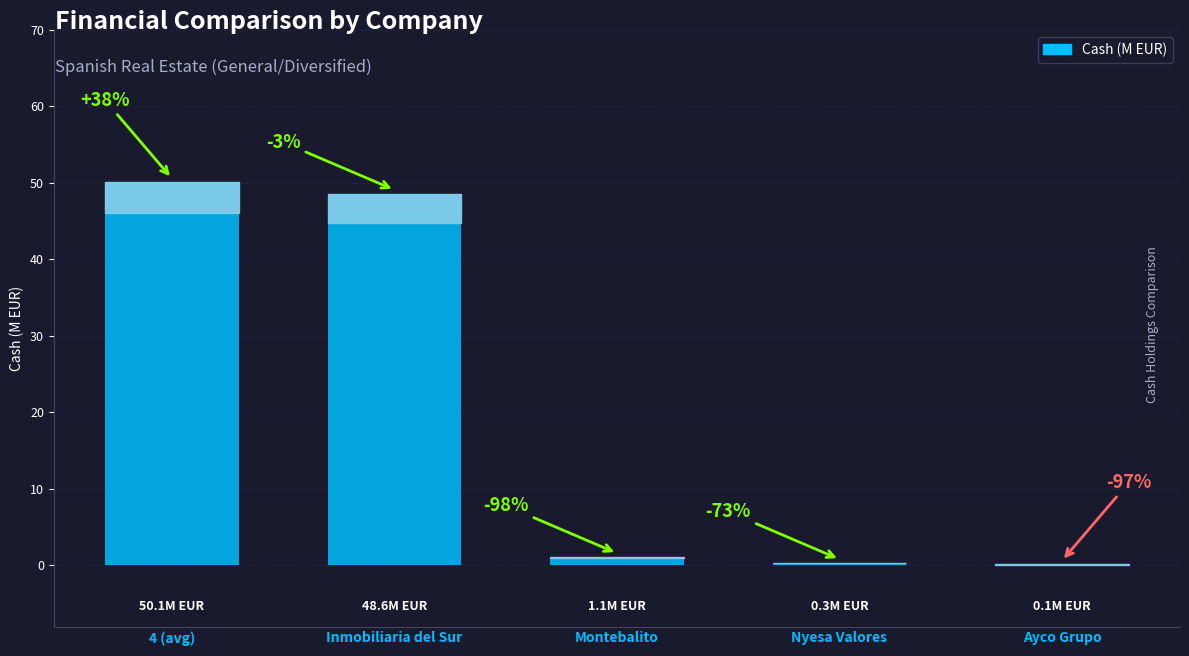

Are the bars horizontal?

No